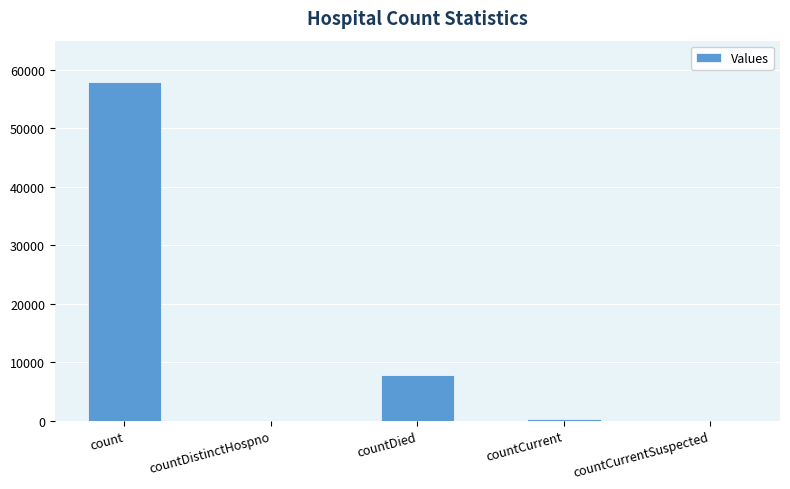

Reading right to left, transcribe all the data shown in this chart.

countCurrentSuspected=0	countCurrent=291	countDied=7789	countDistinctHospno=0	count=57871